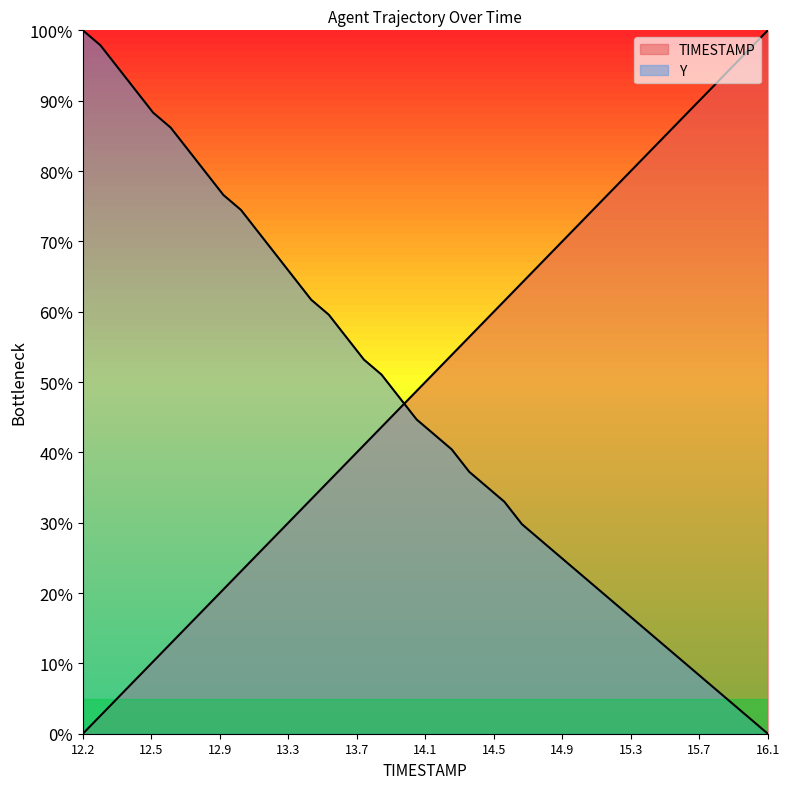

Reading right to left, transcribe all the data shown in this chart.

TIMESTAMP: 100.0	97.4	94.9	92.3	89.7	87.2	84.6	82.1	79.5	76.9	74.4	71.8	69.2	66.7	64.1	61.5	59.0	56.4	53.8	51.3	48.7	46.2	43.6	41.0	38.5	35.9	33.3	30.8	28.2	25.6	23.1	20.5	17.9	15.4	12.8	10.3	7.7	5.1	2.6	0.0
Y: 0.0	2.1	4.3	6.4	8.5	10.6	12.8	14.9	17.0	19.1	21.3	23.4	25.5	27.7	29.8	33.0	35.1	37.2	40.4	42.6	44.7	47.9	51.1	53.2	56.4	59.6	61.7	64.9	68.1	71.3	74.5	76.6	79.8	83.0	86.2	88.3	91.5	94.7	97.9	100.0